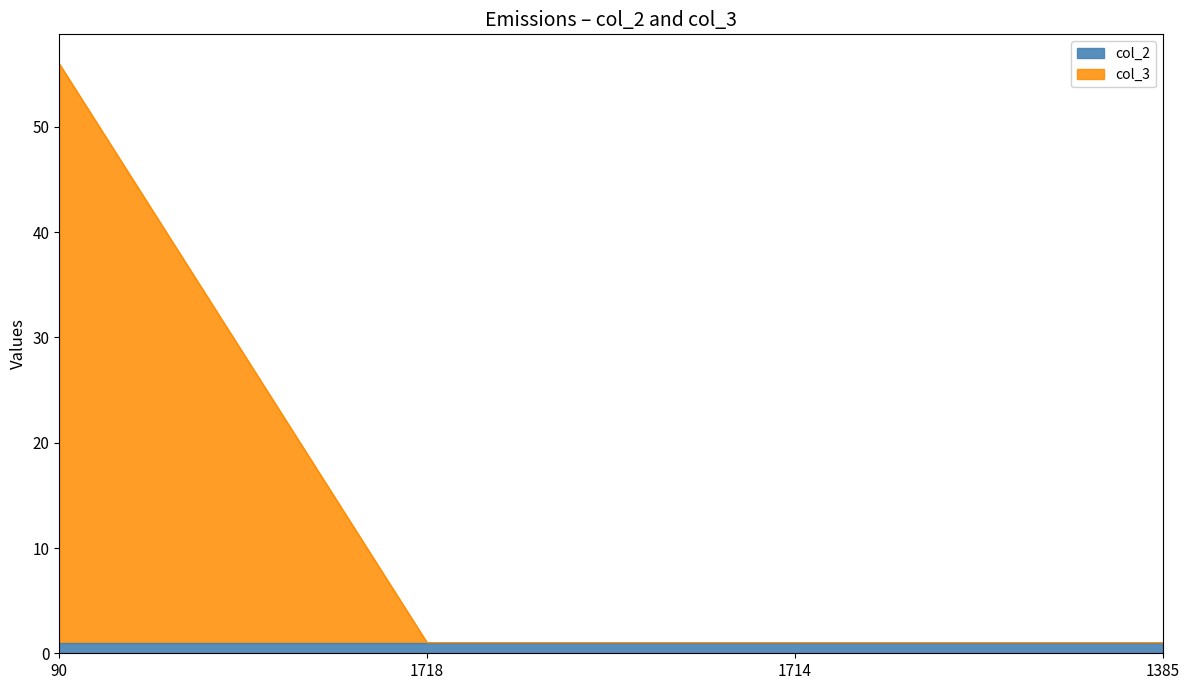

What is the label of the 2nd point from the left?

1718